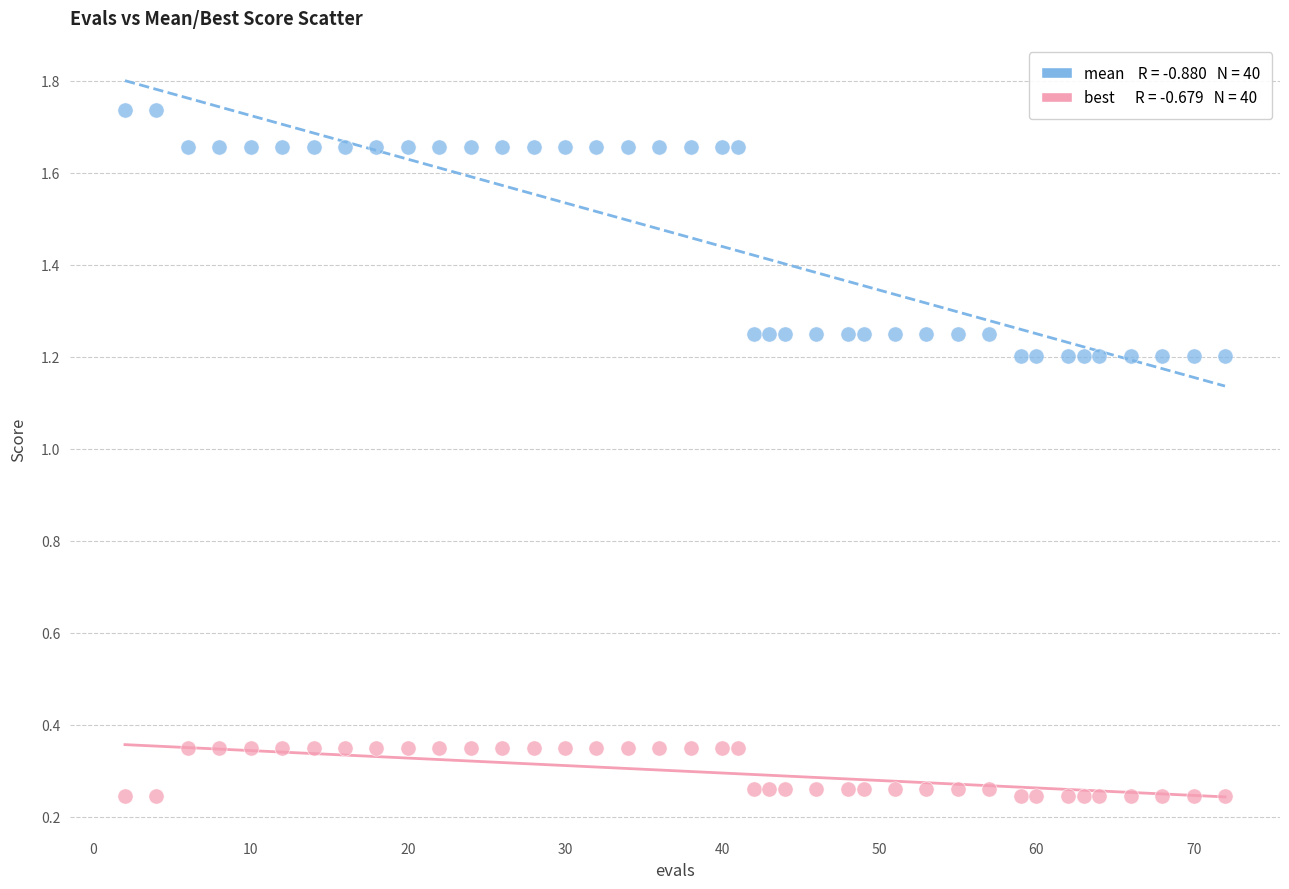

Across all data points, what is the range of Y values (max minus min)?

1.5